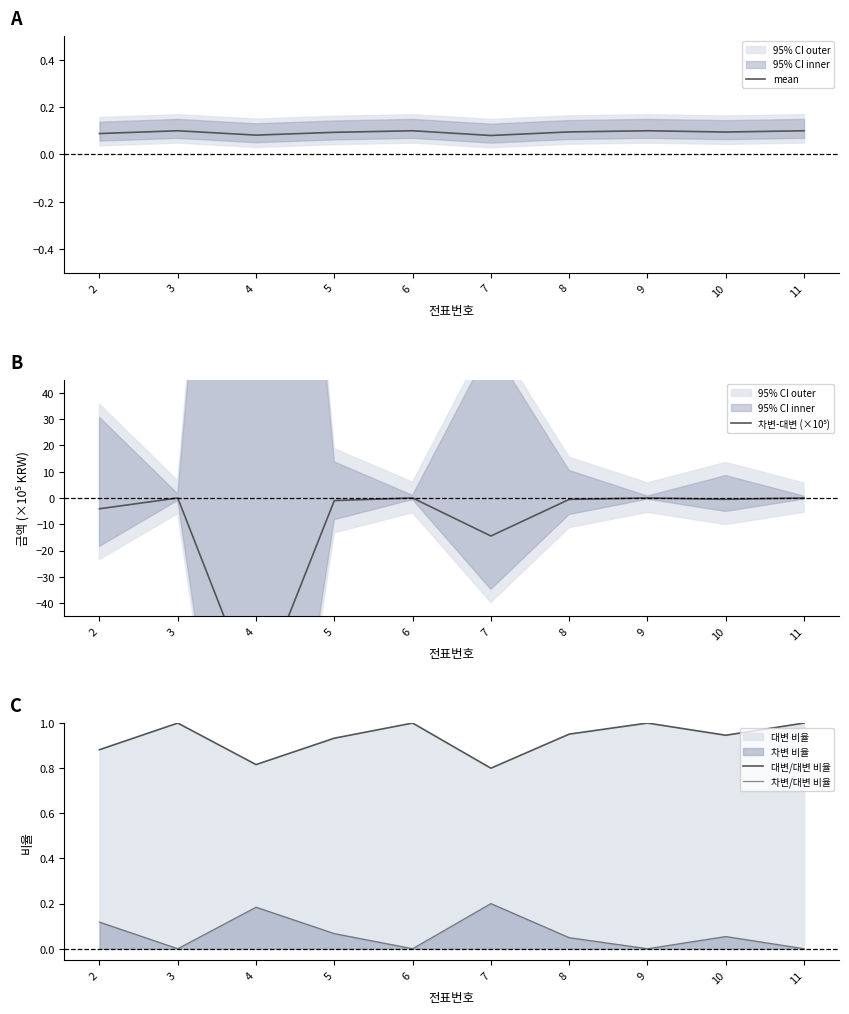

At how many categories does at least one series exceed -42?

10